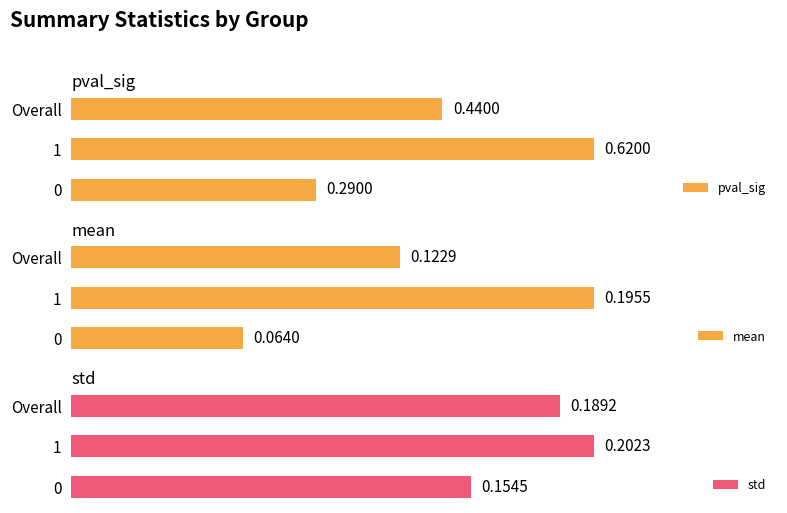

What is the difference between the mean values at 1 and 0?

0.1